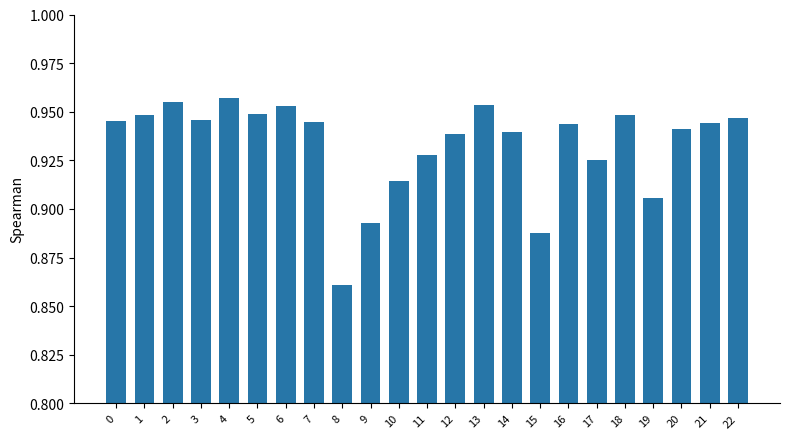

Between 1 and 4, which is larger?

4